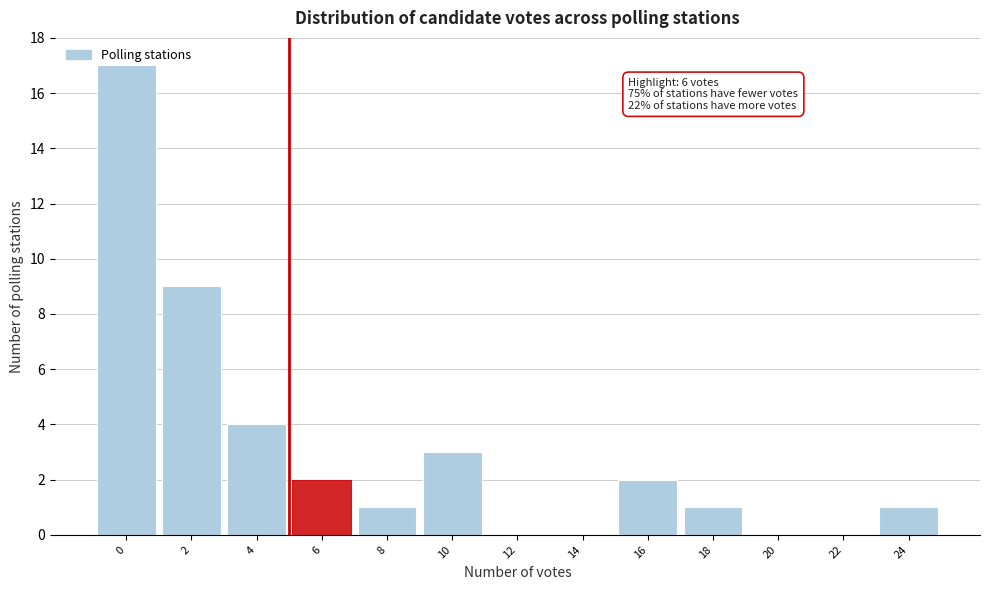

What is the greatest value displayed?

17